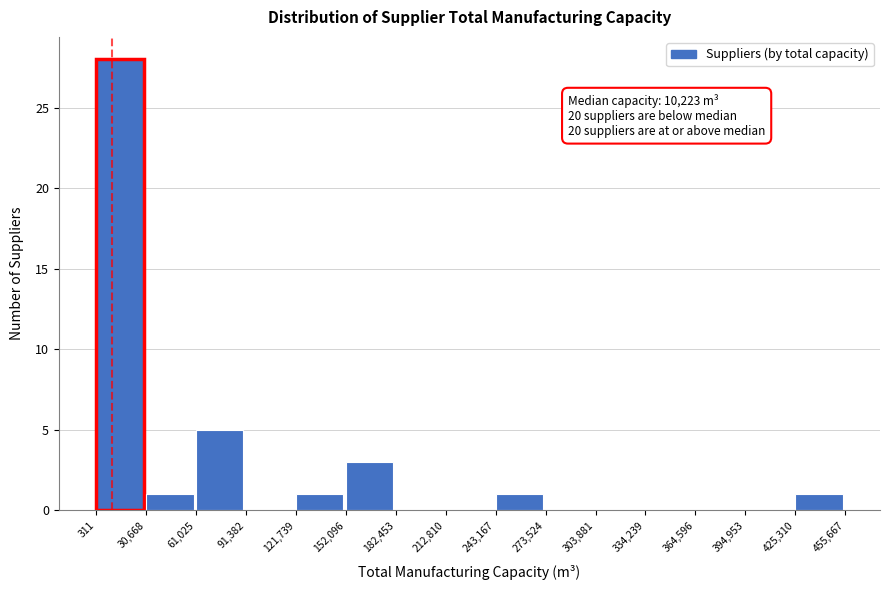

Over which range of the x-axis is the bar tallest?

311 to 30,668